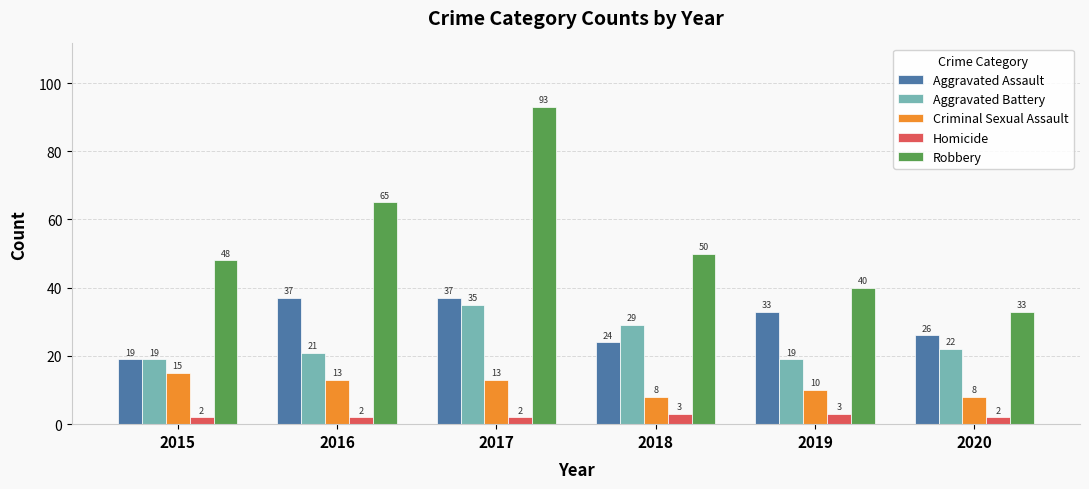

At which category is the sum across all series the highest?

2017